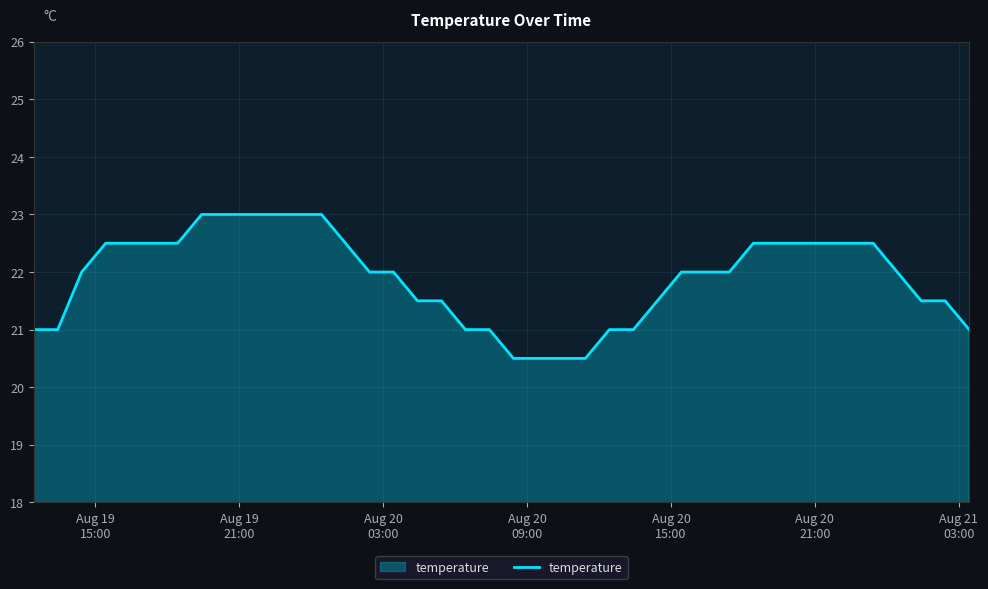

What is the difference between the maximum and minimum values?

2.5